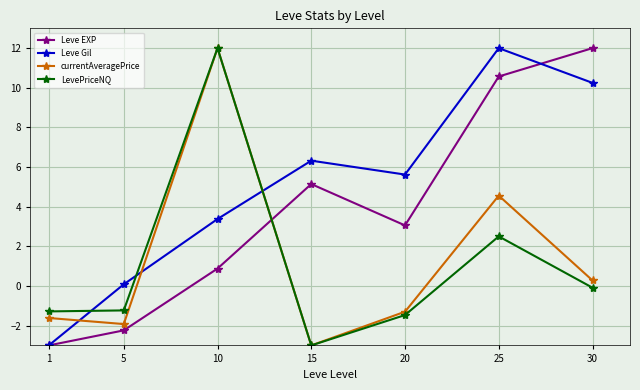

What is the spread (max minus min) of values at 20?

7.1